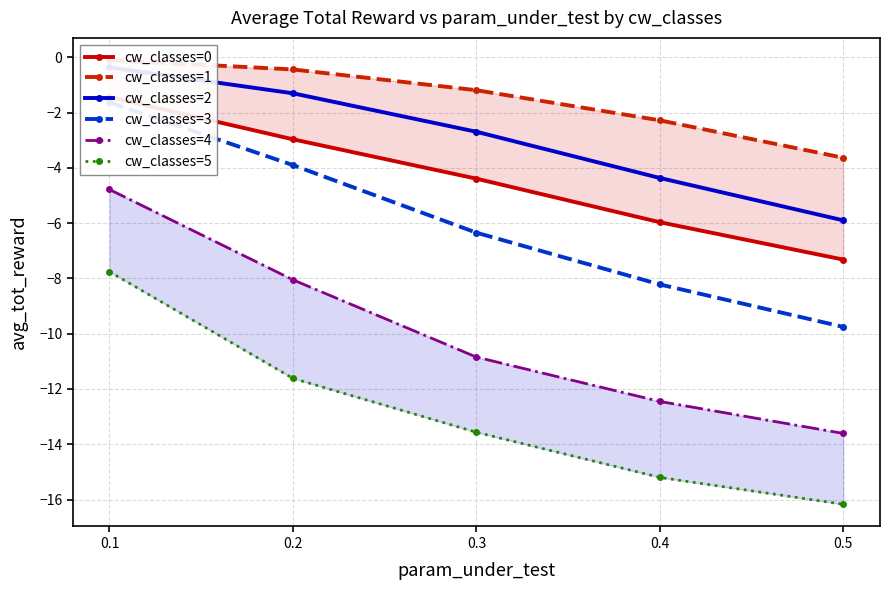

What is the sum of all cw_classes=3 values?

-29.9